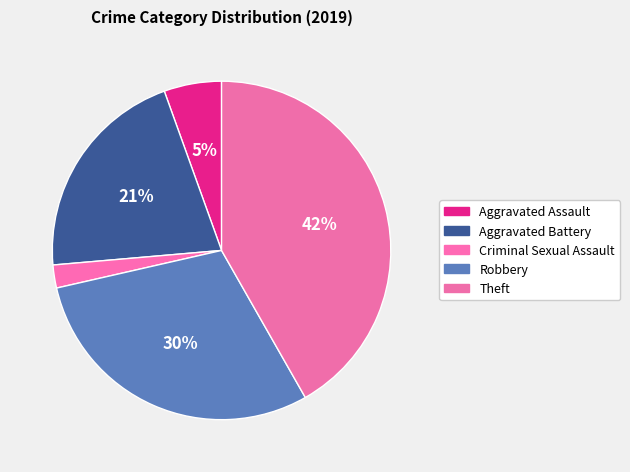

How many segments does this pie chart have?

5